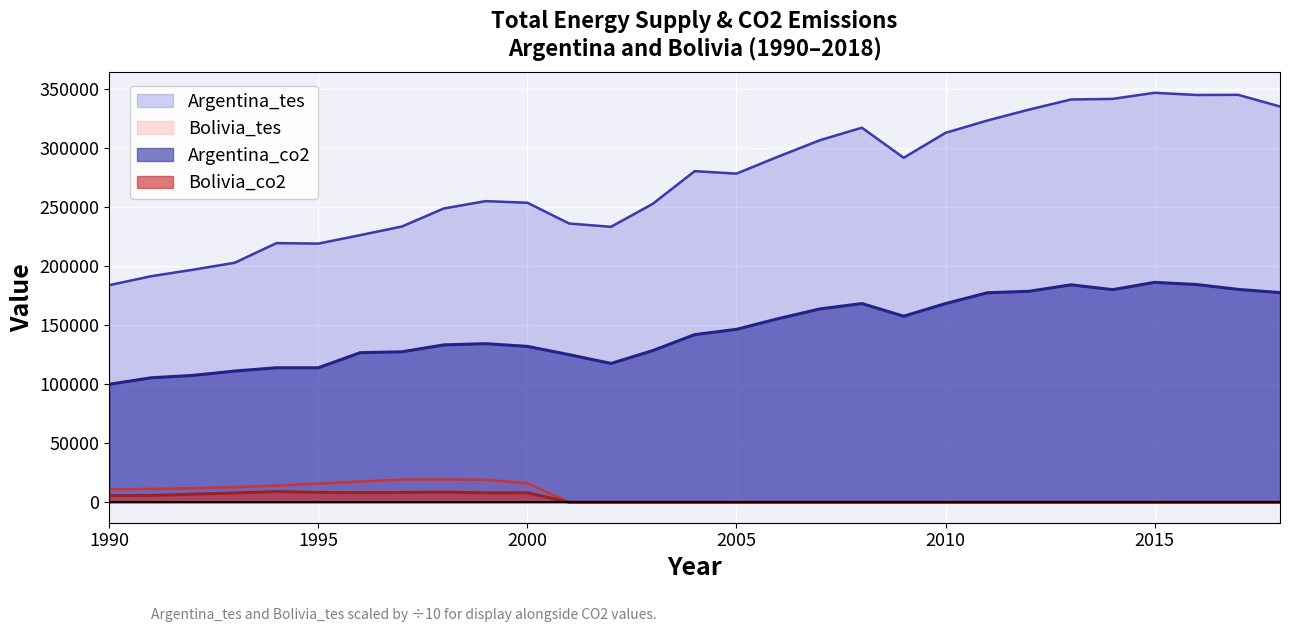

The value of Argentina_tes at 2007 is 306419.5. True or false?

True